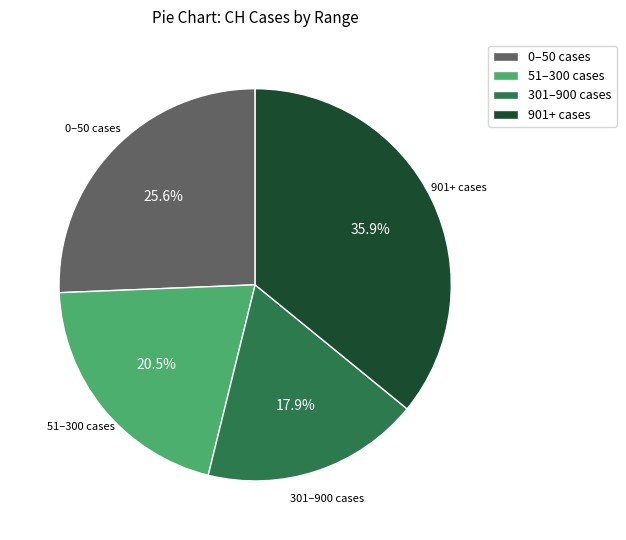

Is there a majority slice in this chart?

No